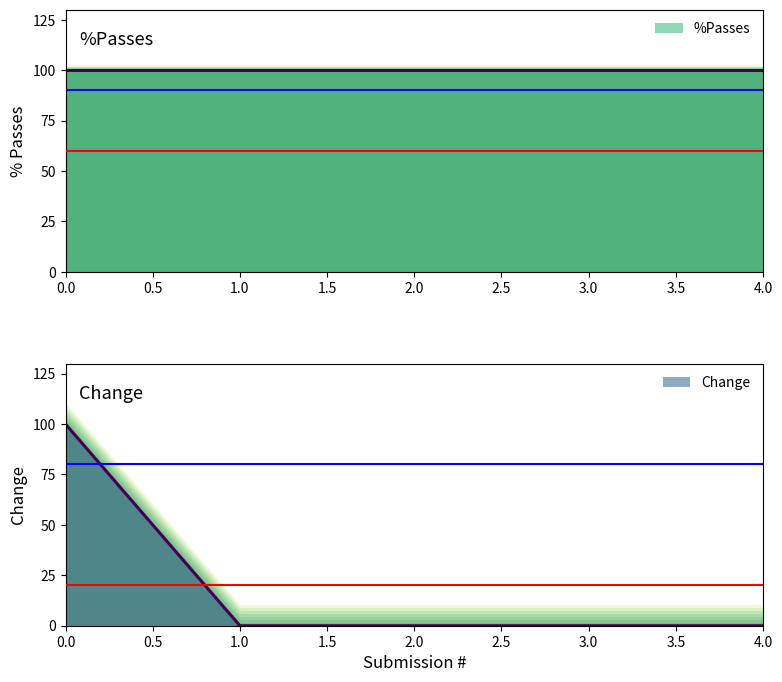

Which category has the lowest value across all series?

1